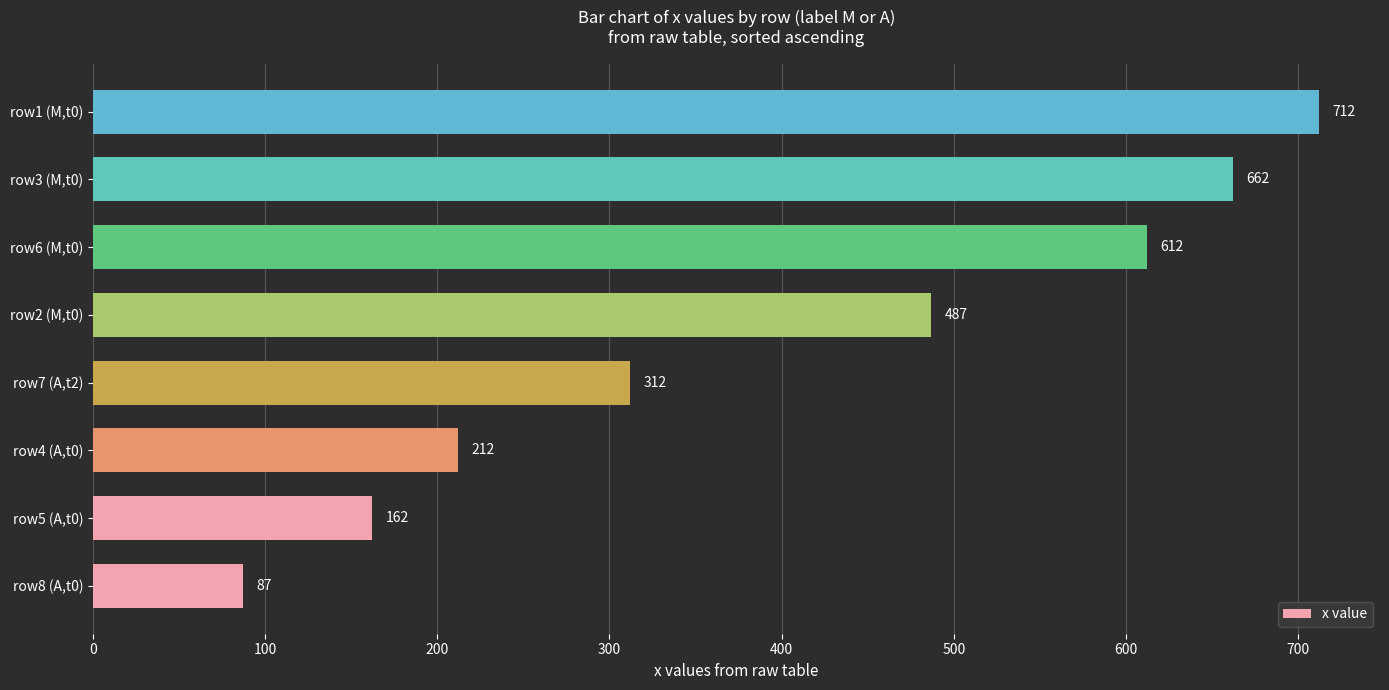

List the labels in order of value, largest first.

row1 (M,t0), row3 (M,t0), row6 (M,t0), row2 (M,t0), row7 (A,t2), row4 (A,t0), row5 (A,t0), row8 (A,t0)